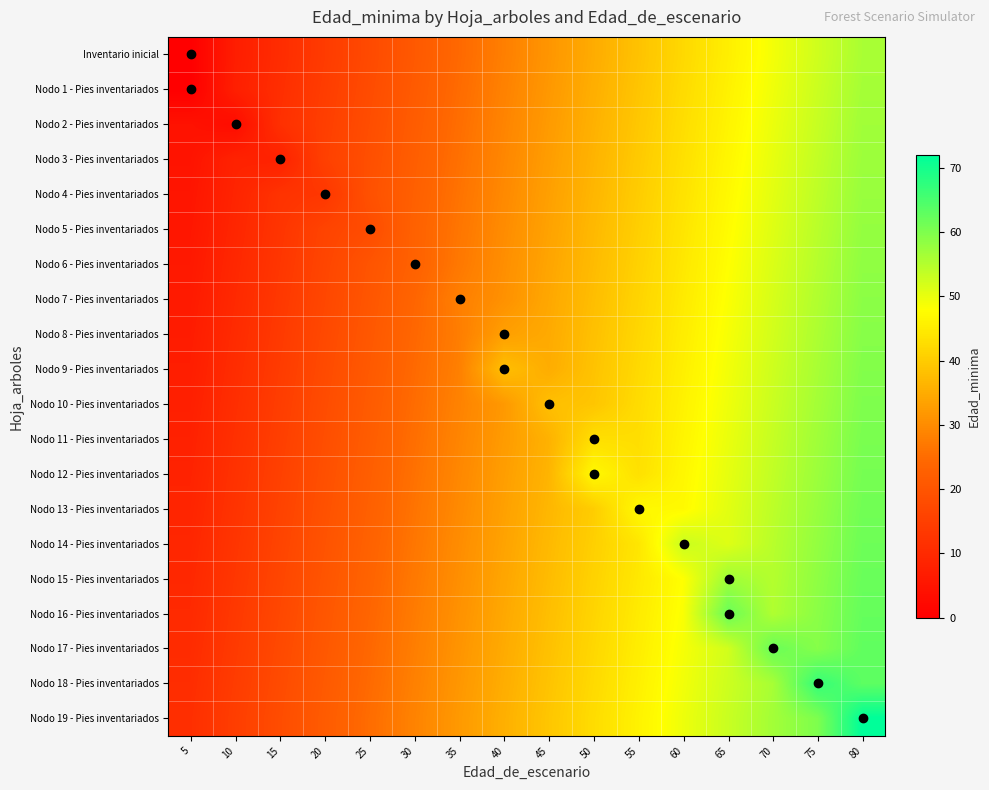

At how many categories does at least one series exceed 65?

2